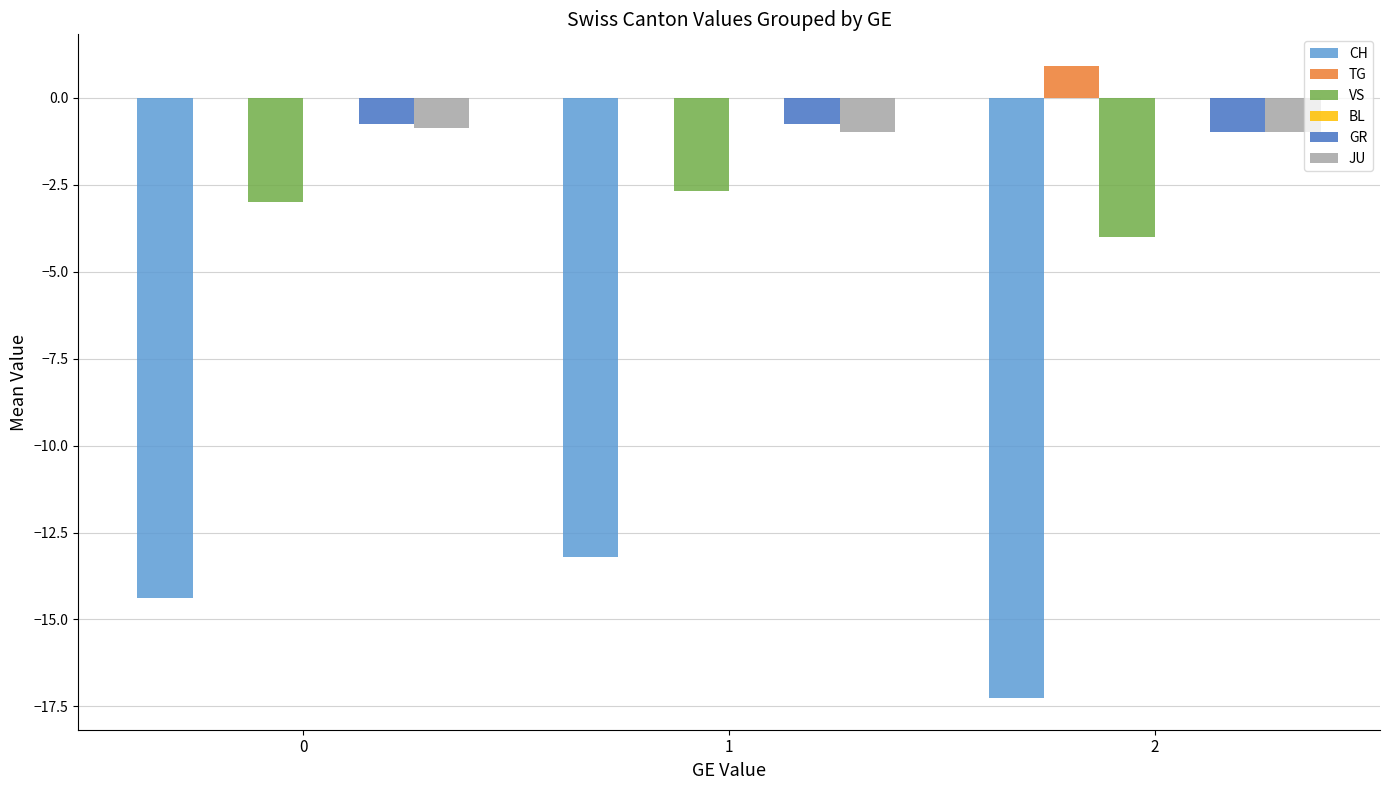

Read the GR value at 2.

-1.0